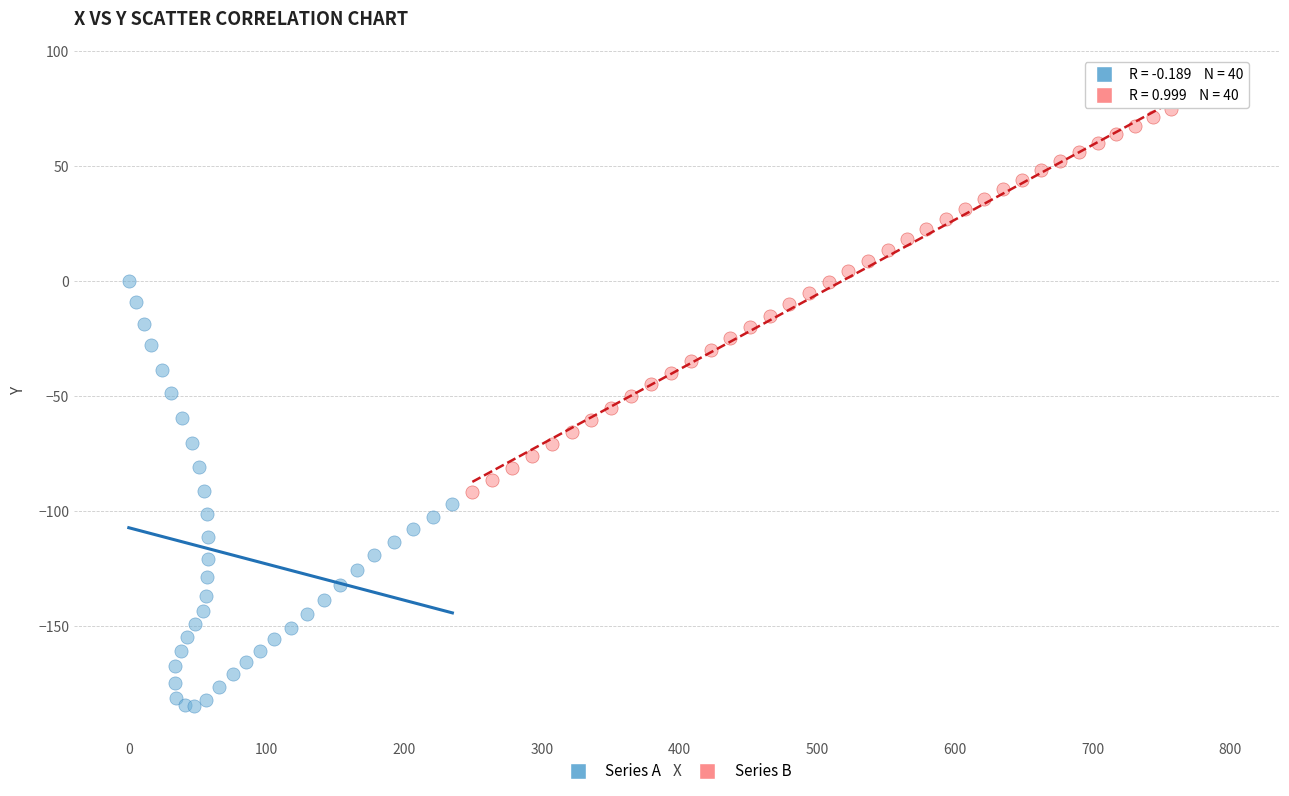

What are all the series names shown in the legend?

Series A, Series B